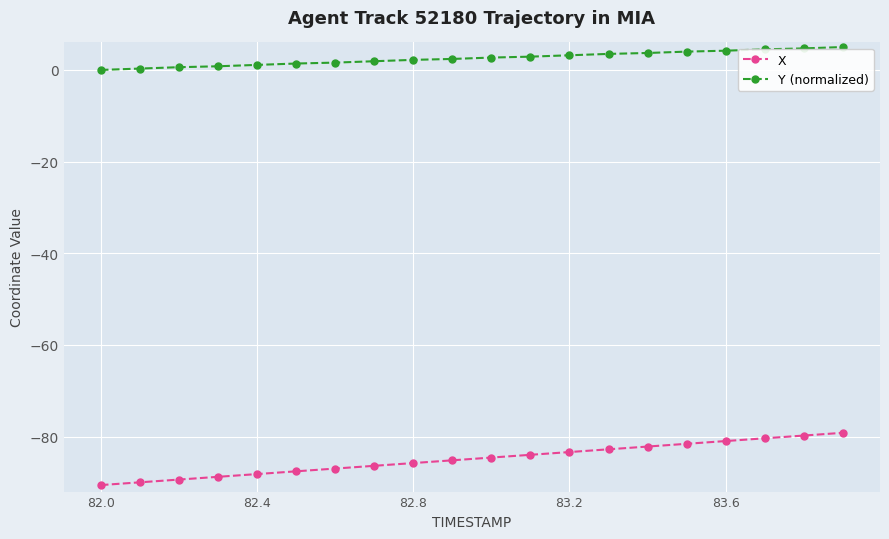

Which series has the largest total across all categories?

Y (normalized)